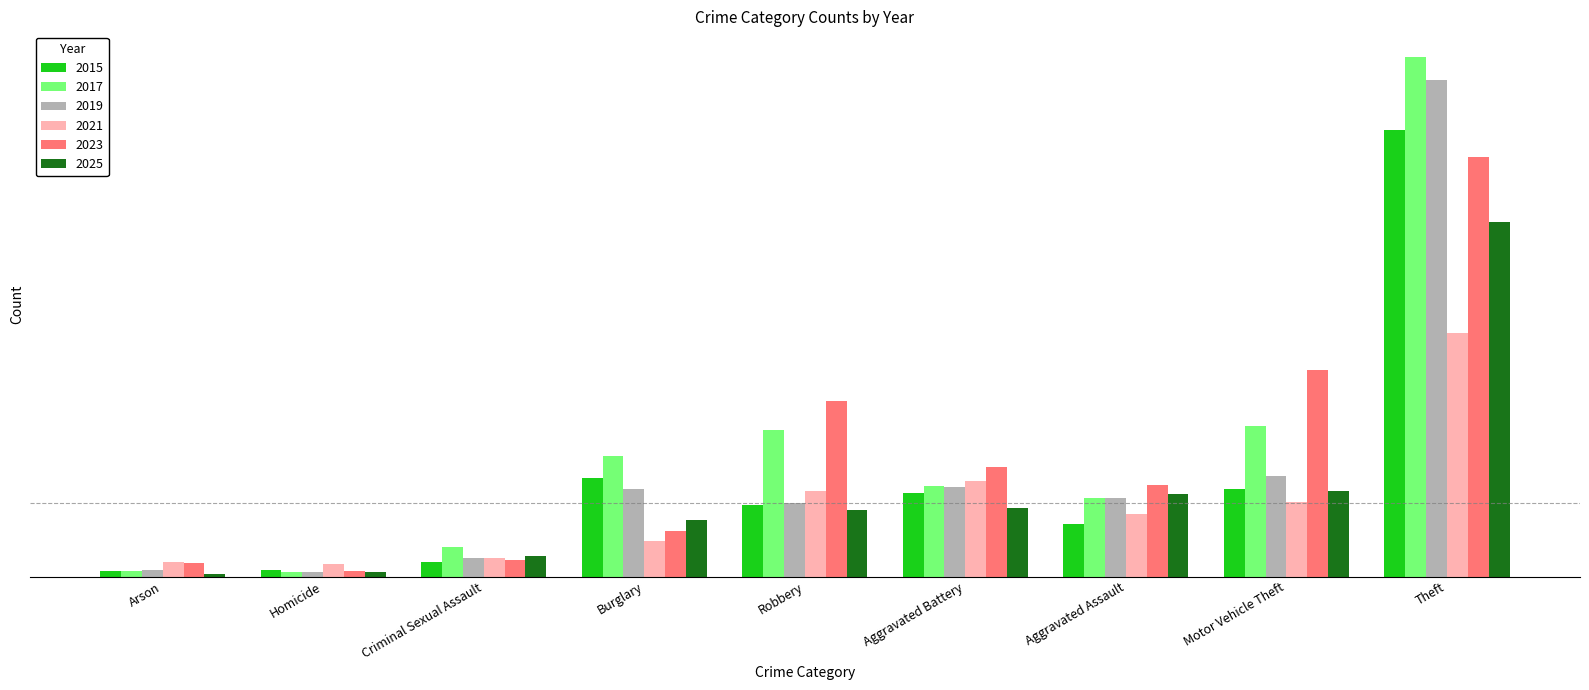

Are the bars horizontal?

No